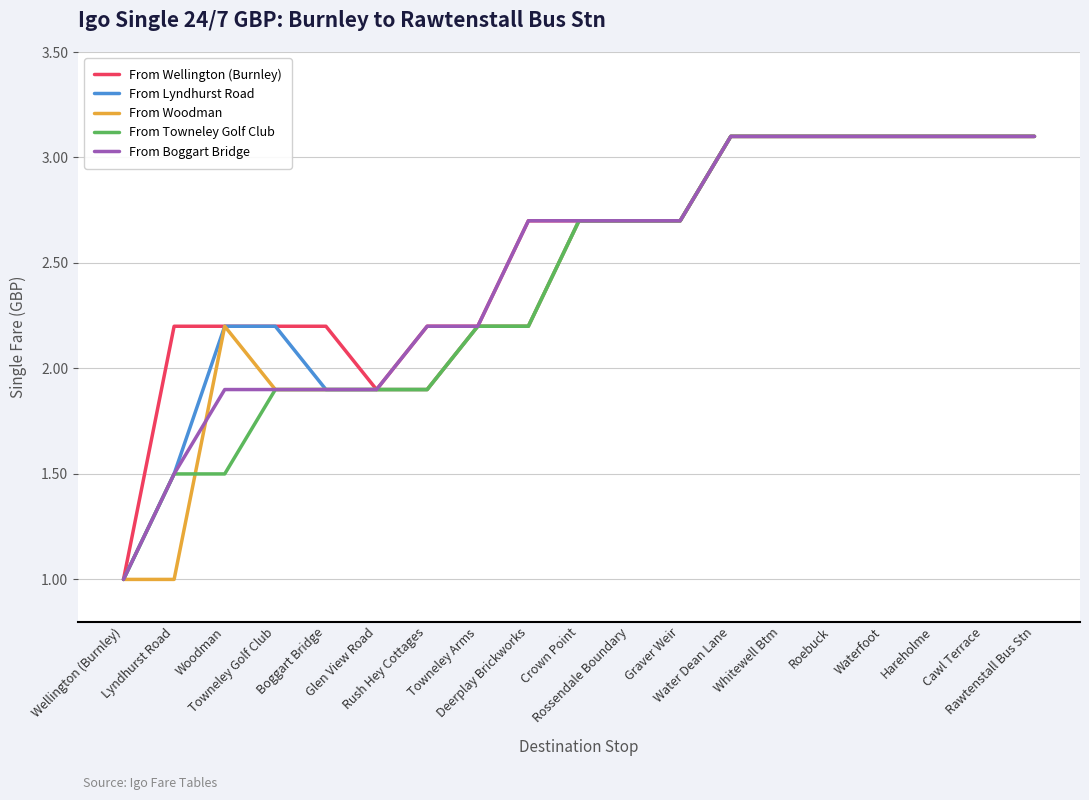

Which category has the lowest value in the From Towneley Golf Club series?

Wellington (Burnley)